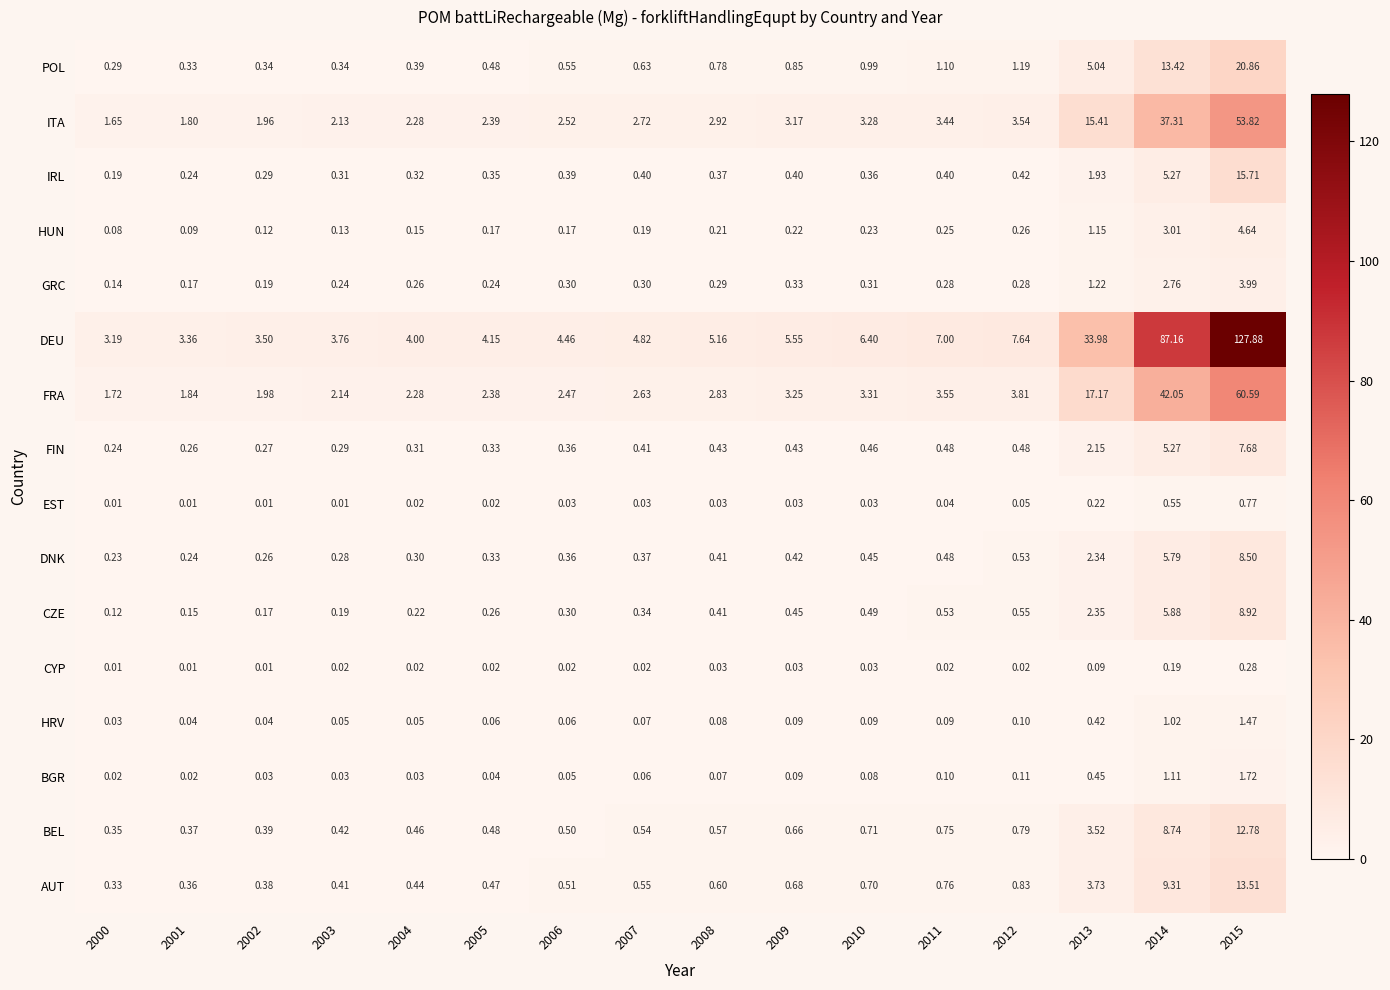

Rank the series by their maximum value, from lowest to highest.

CYP, EST, HRV, BGR, GRC, HUN, FIN, DNK, CZE, BEL, AUT, IRL, POL, ITA, FRA, DEU